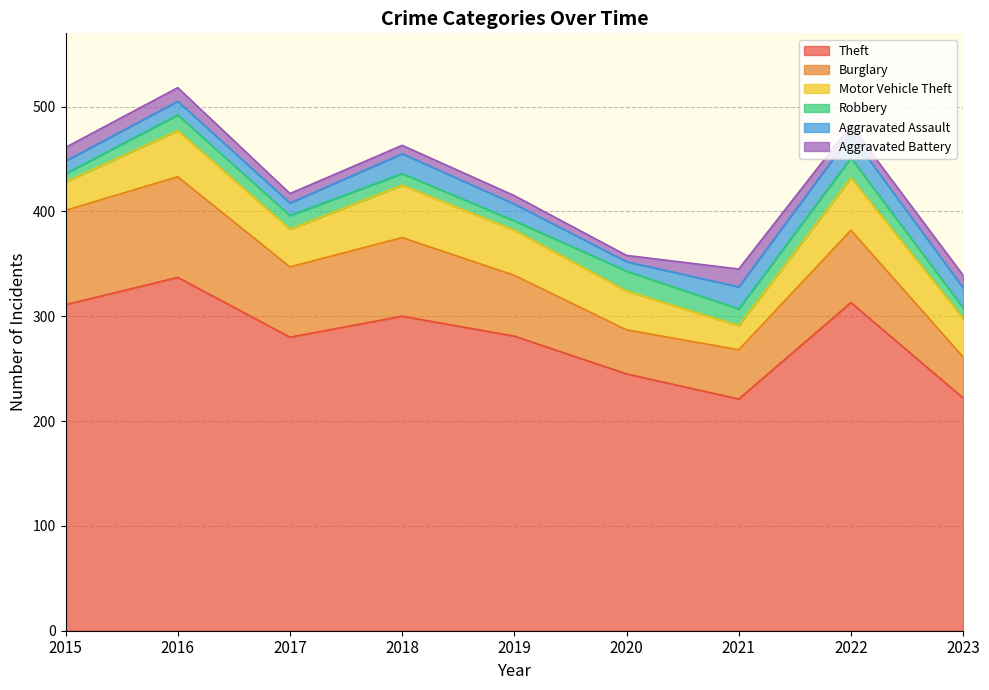

The Robbery series shows 4 at 2017. True or false?

False